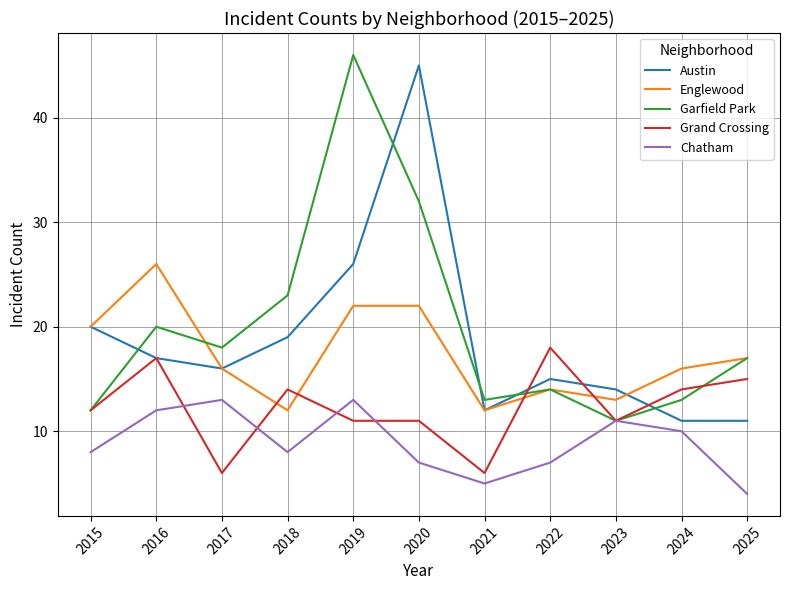

What is the minimum value shown in the chart?

4